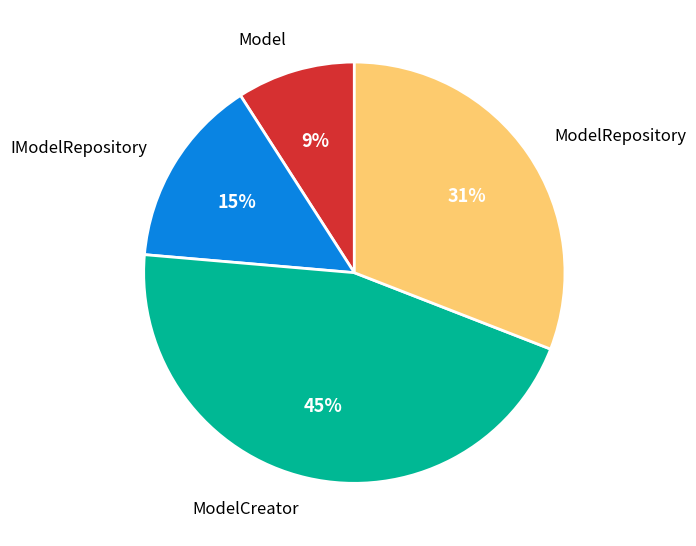

The ModelCreator slice represents 45% of the pie. True or false?

True